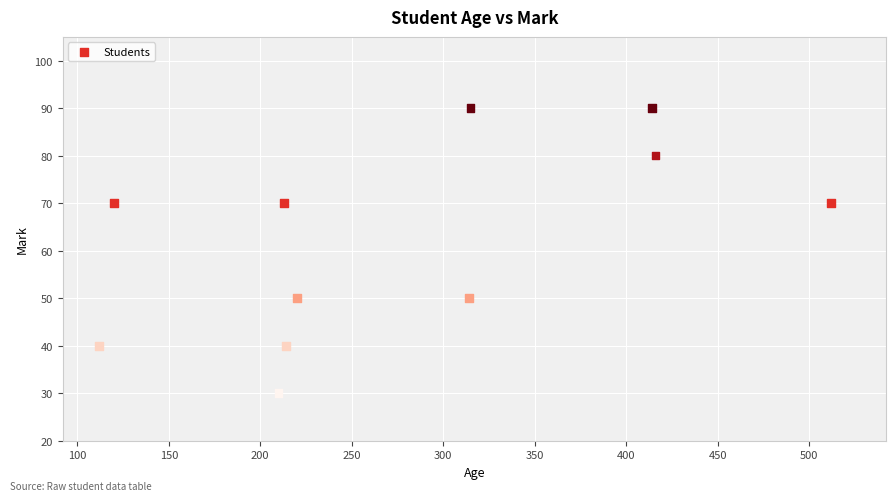

What is the range of X values (max minus min)?

400